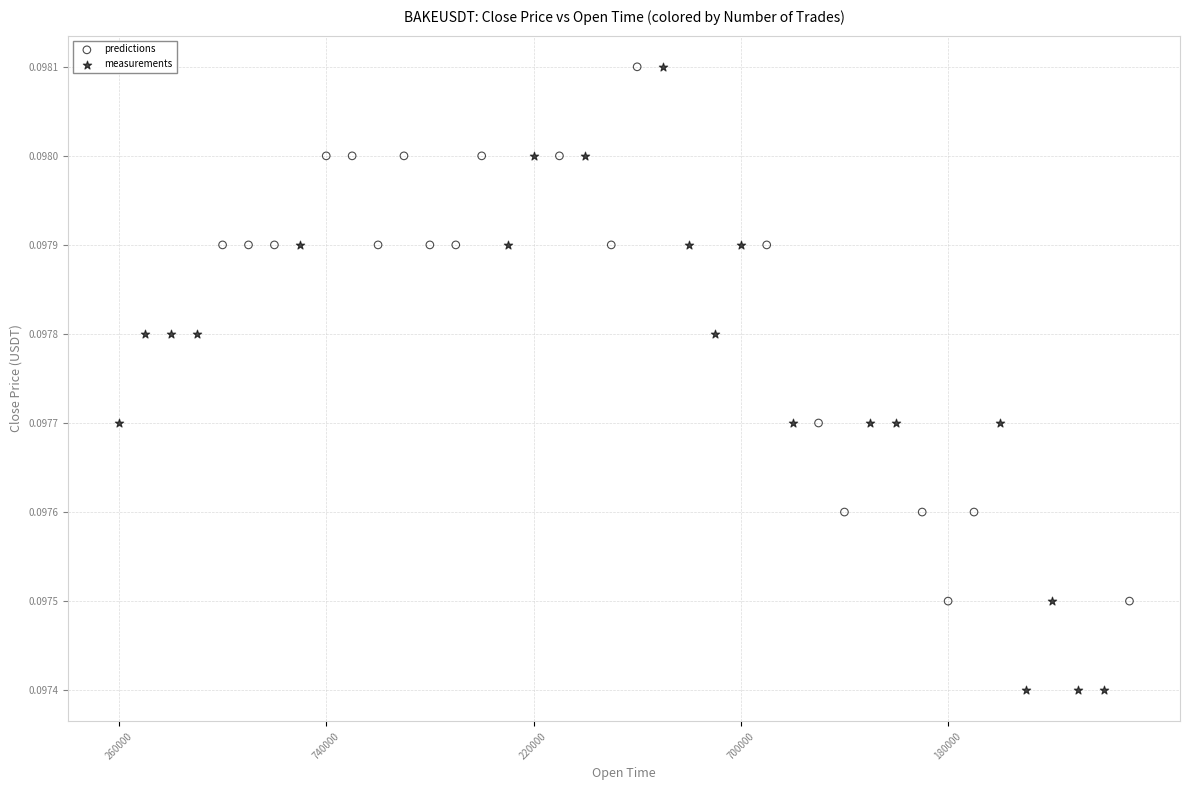

Which series contains the lowest Y value?

measurements